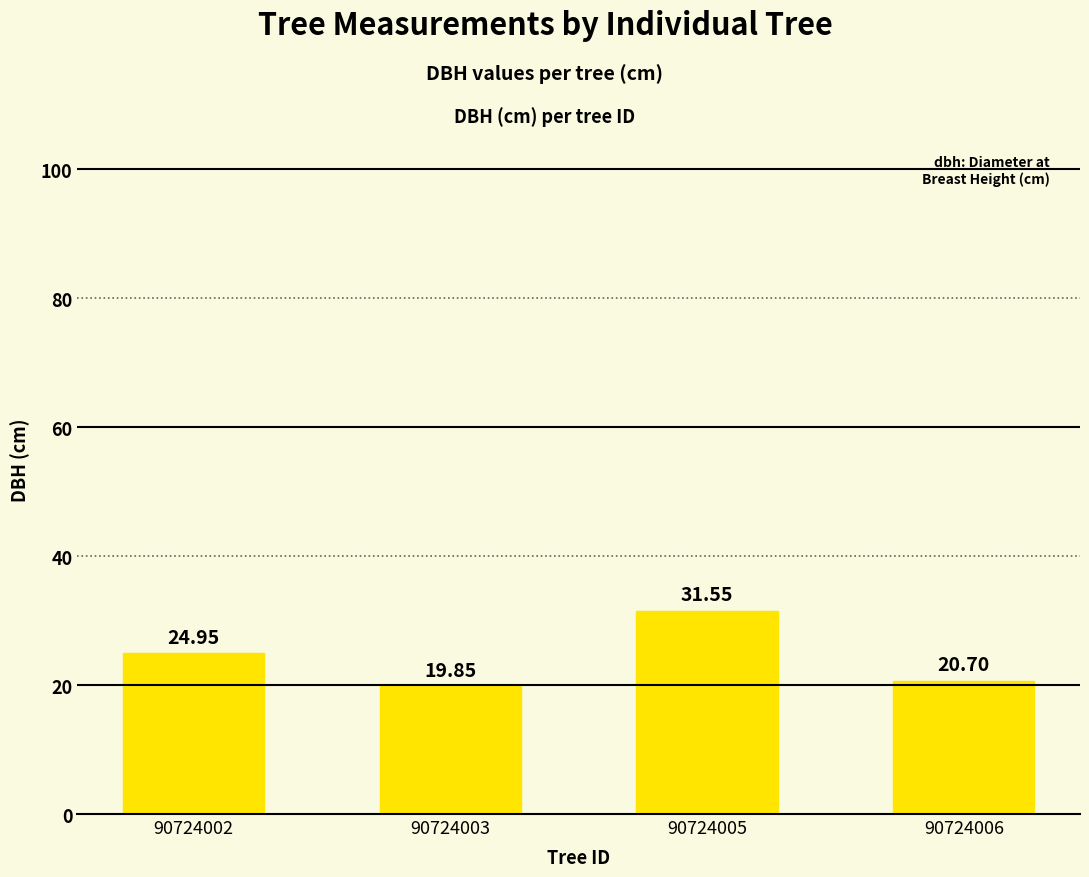

What is the ratio of the value at 90724003 to the value at 90724002?

0.8